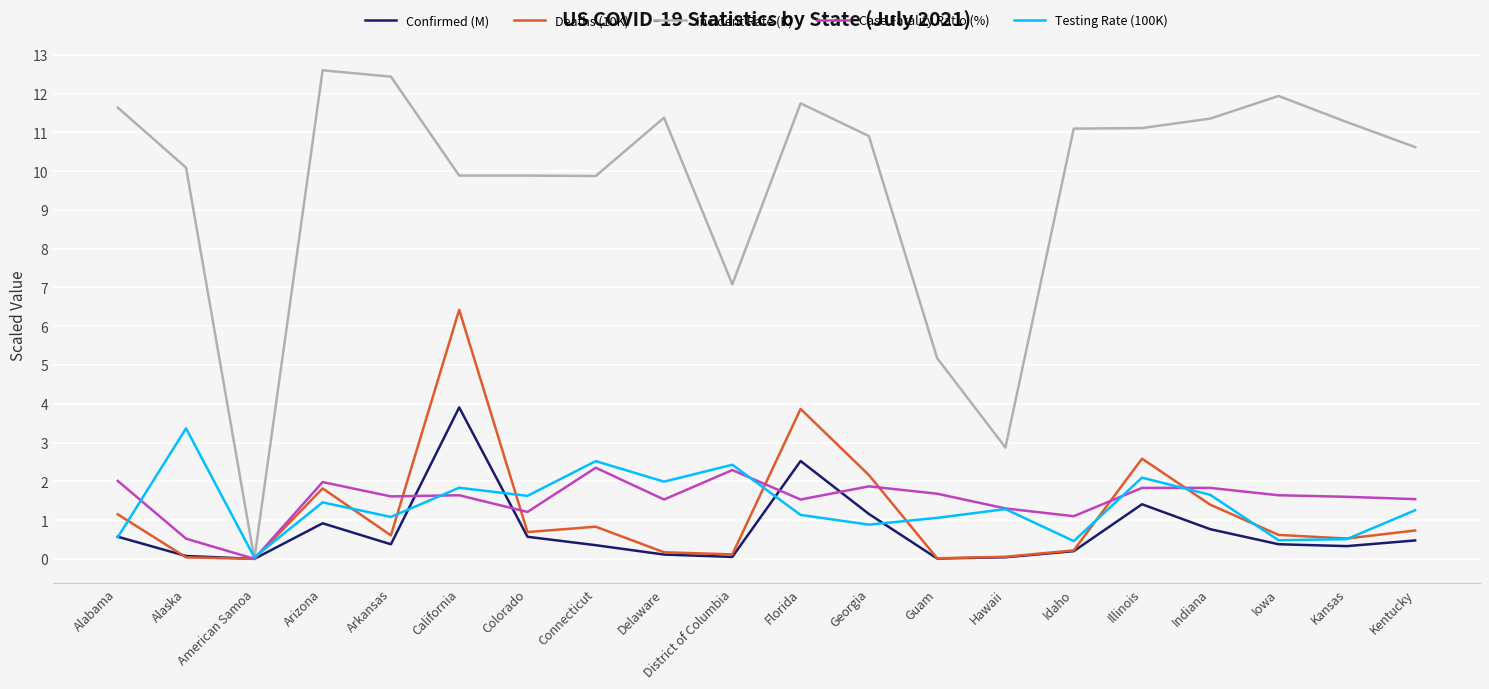

What is the sum of the Testing Rate (100K) values at Florida and Illinois?

3.2